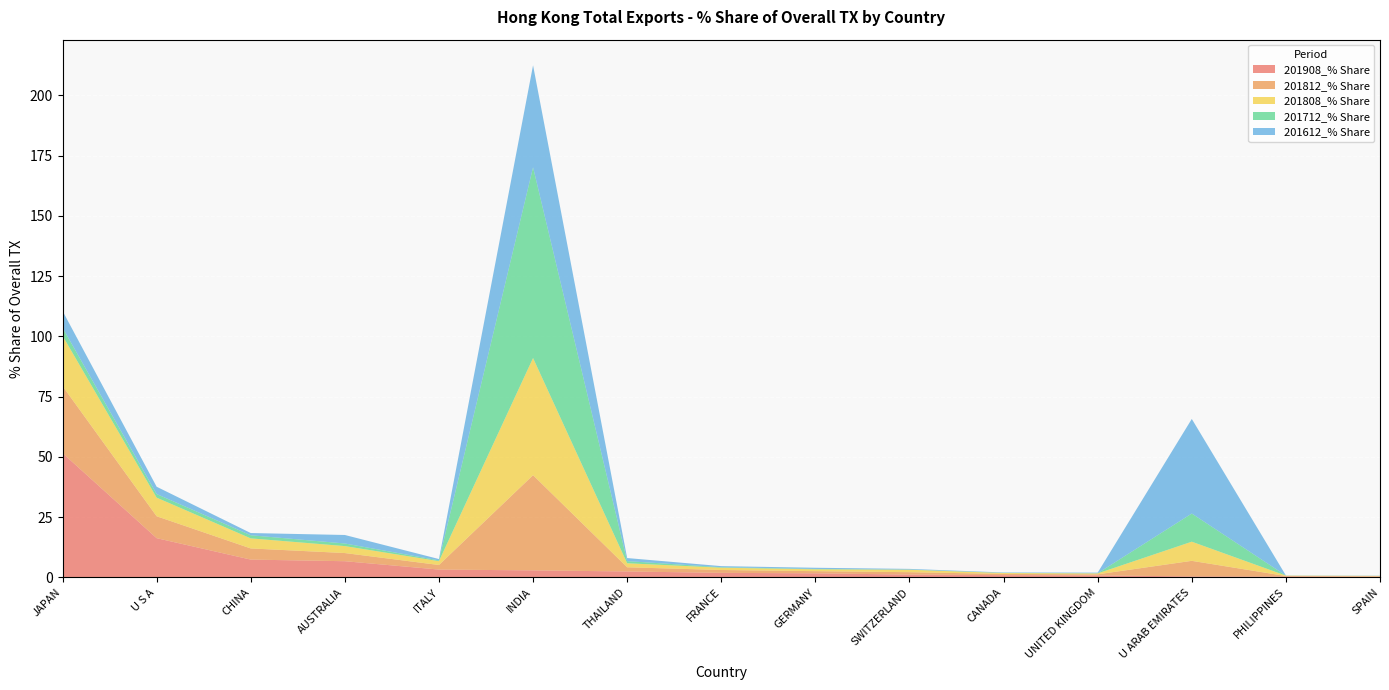

Reading left to right, extract all data points from this chart.

201908_% Share: 51.6	16.3	7.4	6.7	3.3	2.9	2.5	1.9	1.7	1.2	1.0	0.9	0.4	0.4	0.3
201812_% Share: 27.8	9.1	4.6	3.4	1.9	39.5	1.7	1.2	0.9	1.0	0.5	0.4	6.5	0.2	0.2
201808_% Share: 20.9	7.7	4.2	2.9	1.6	48.6	1.7	0.9	0.8	1.0	0.4	0.4	7.9	0.2	0.2
201712_% Share: 3.3	1.5	1.3	1.1	0.3	79.1	0.9	0.2	0.2	0.1	0.1	0.1	11.7	0.0	0.0
201612_% Share: 7.0	3.0	0.9	3.5	0.6	42.3	1.3	0.5	0.5	0.3	0.2	0.3	39.3	0.0	0.1